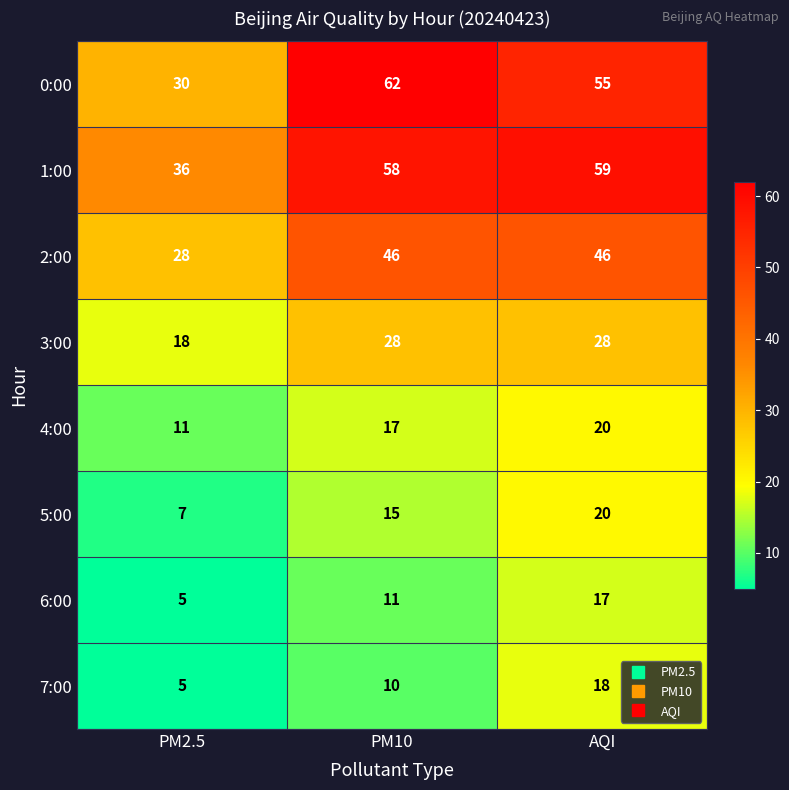

What is the average value of the 7:00 series?

11